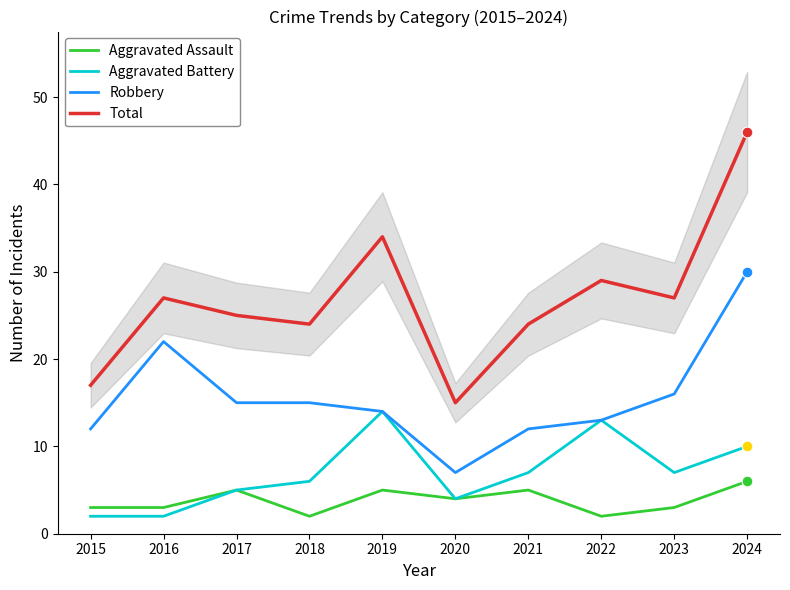

At which category is the sum across all series the highest?

2024